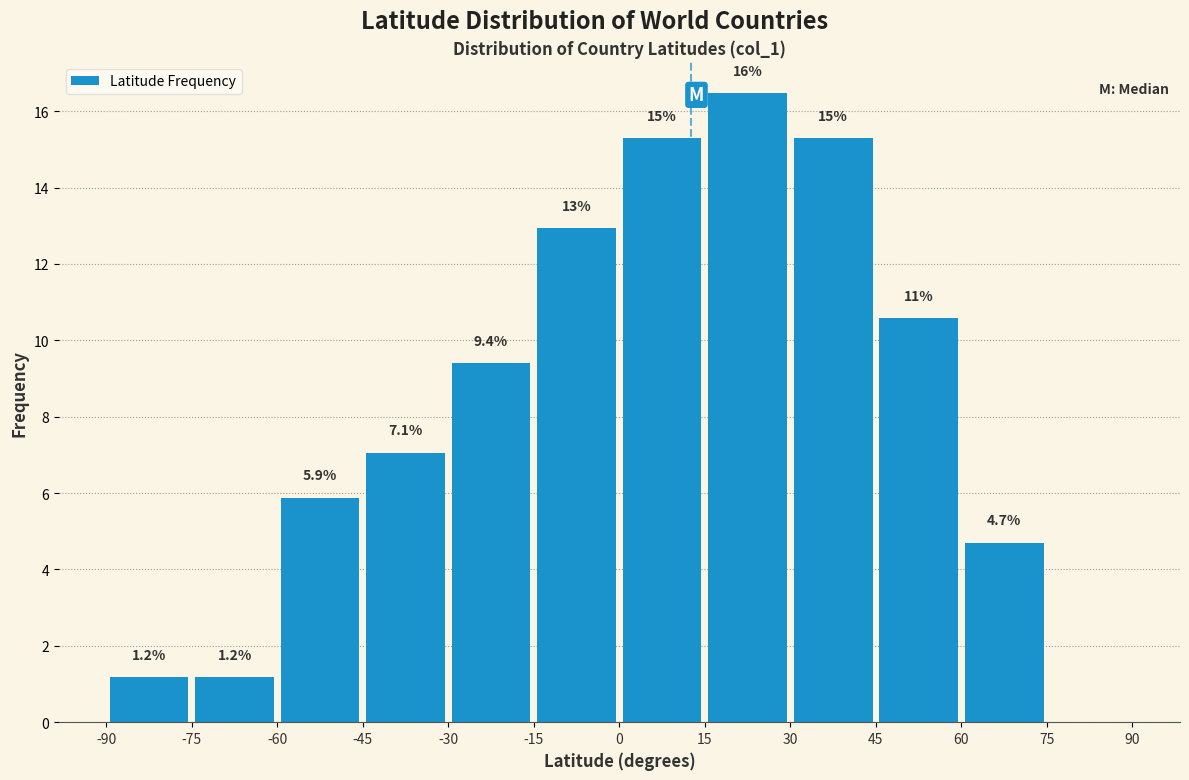

Over which range of the x-axis is the bar tallest?

15 to 30